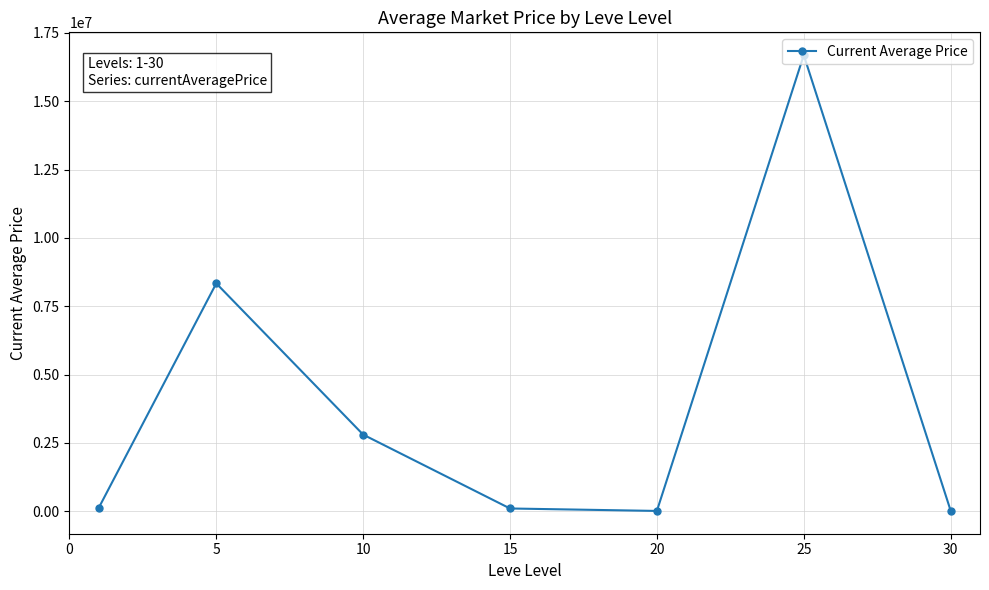

What is the difference between the maximum and minimum values?

16681367.8